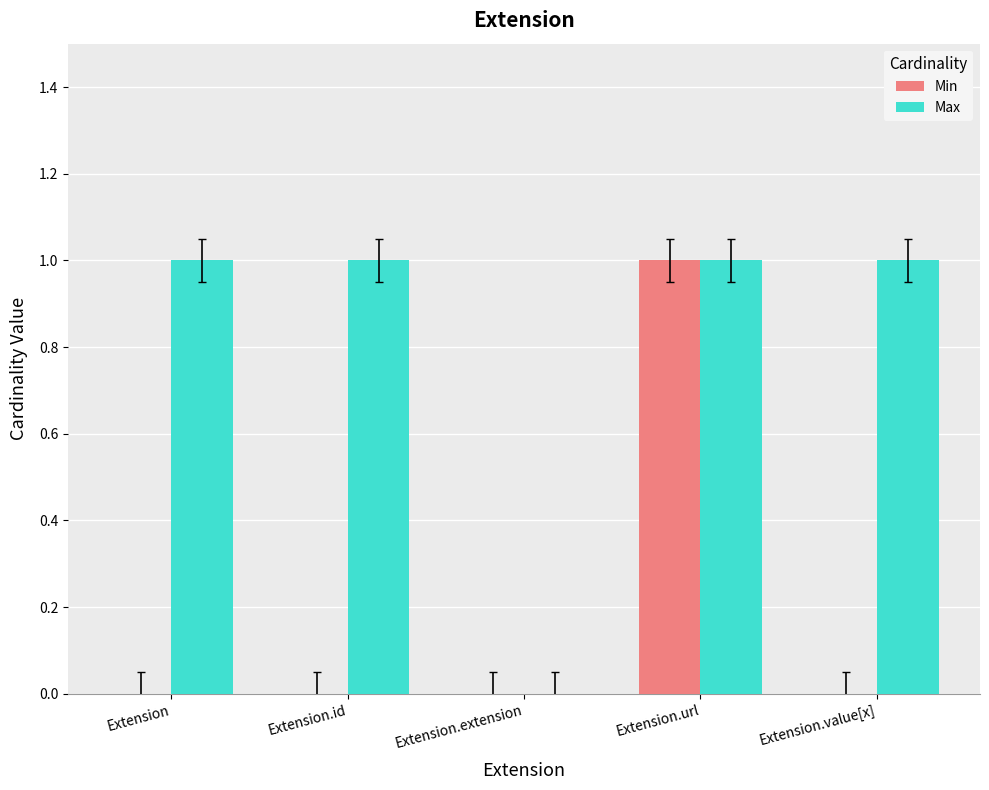

What is the total value across all series at Extension?

1